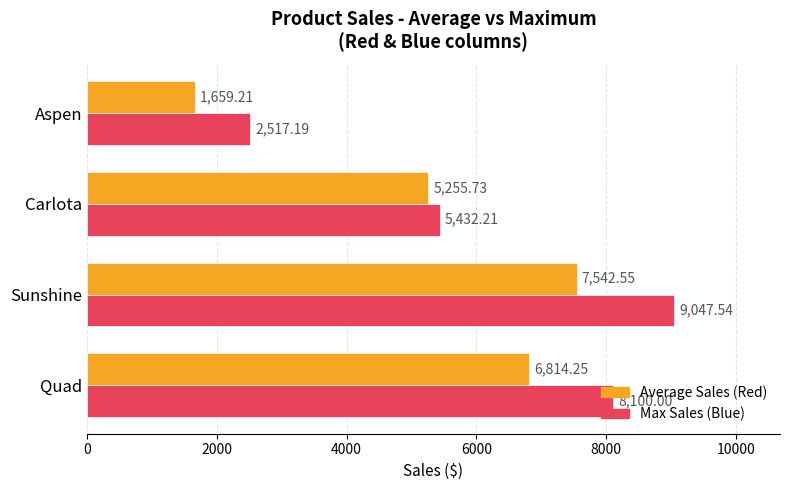

Rank the series by their maximum value, from highest to lowest.

Max Sales (Blue), Average Sales (Red)